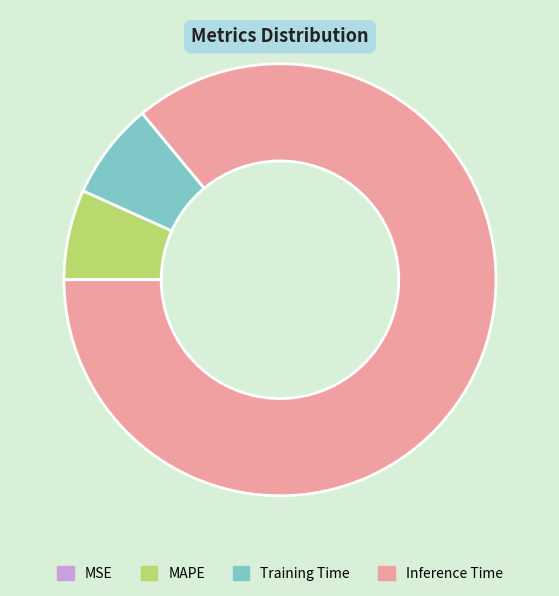

True or false: MAPE accounts for 13% of the total.

False